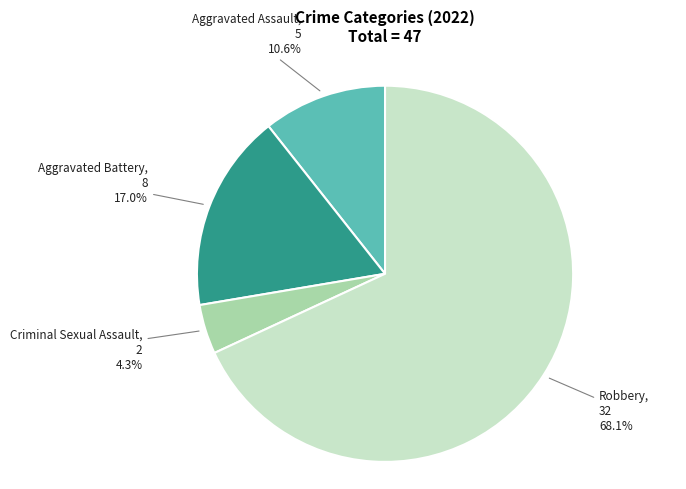

Is there a majority slice in this chart?

Yes